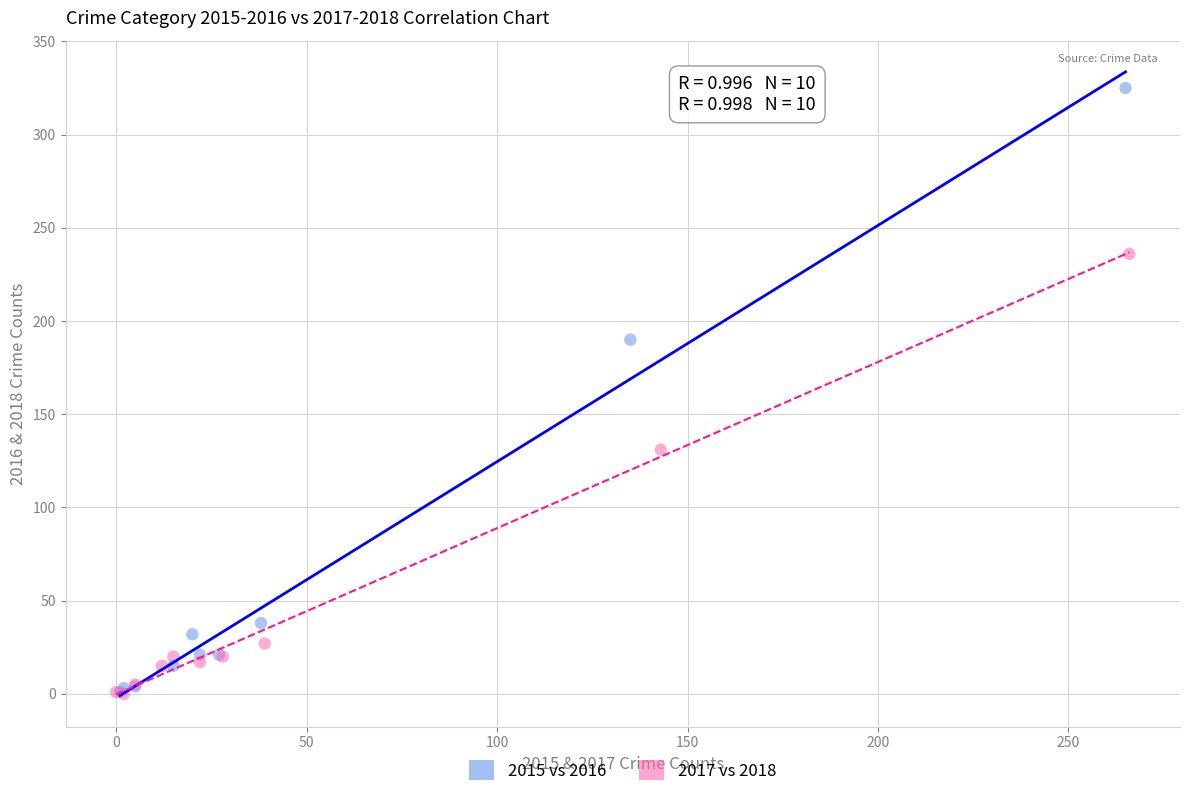

Which series has the largest Y range (max minus min)?

2015 vs 2016